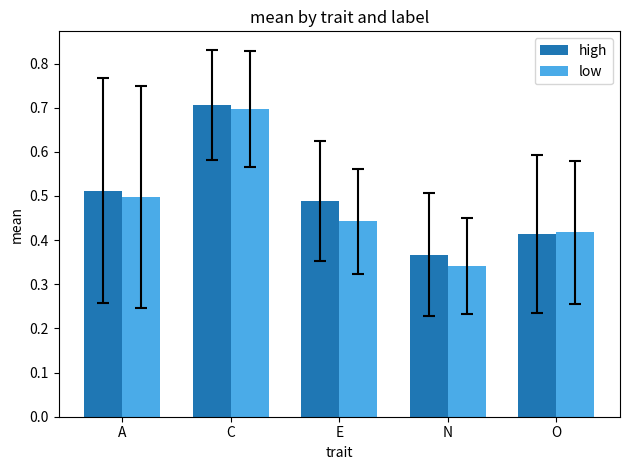

What is the sum of the low values at N and O?

0.8